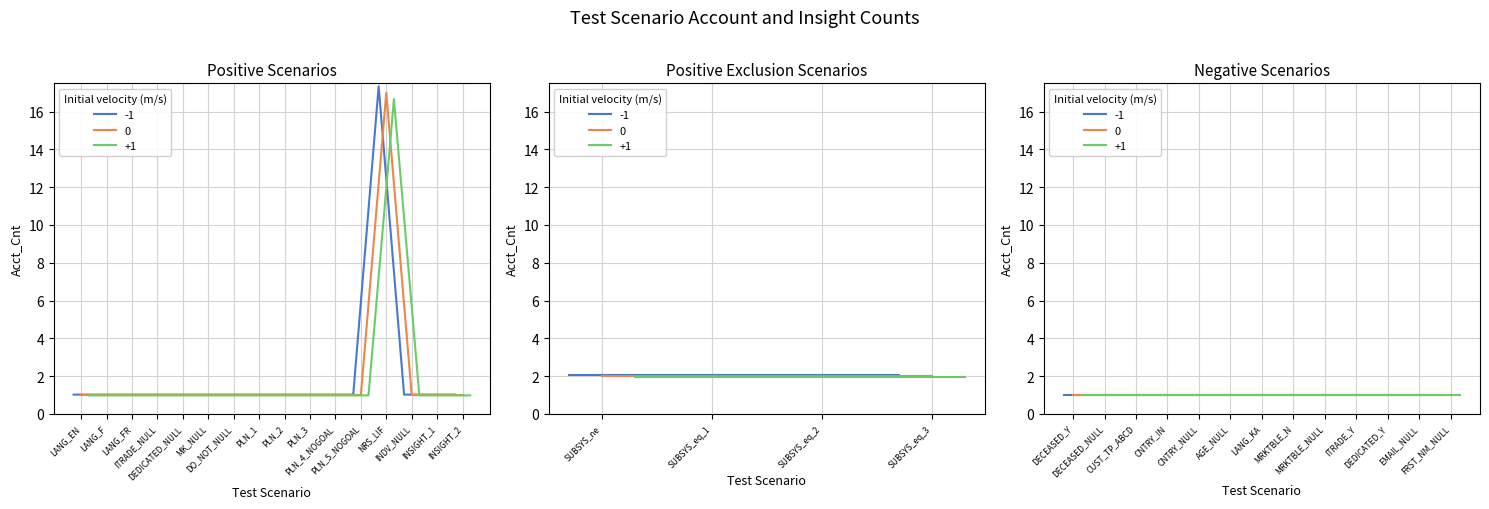

At which category does 0 reach its first local peak?

13